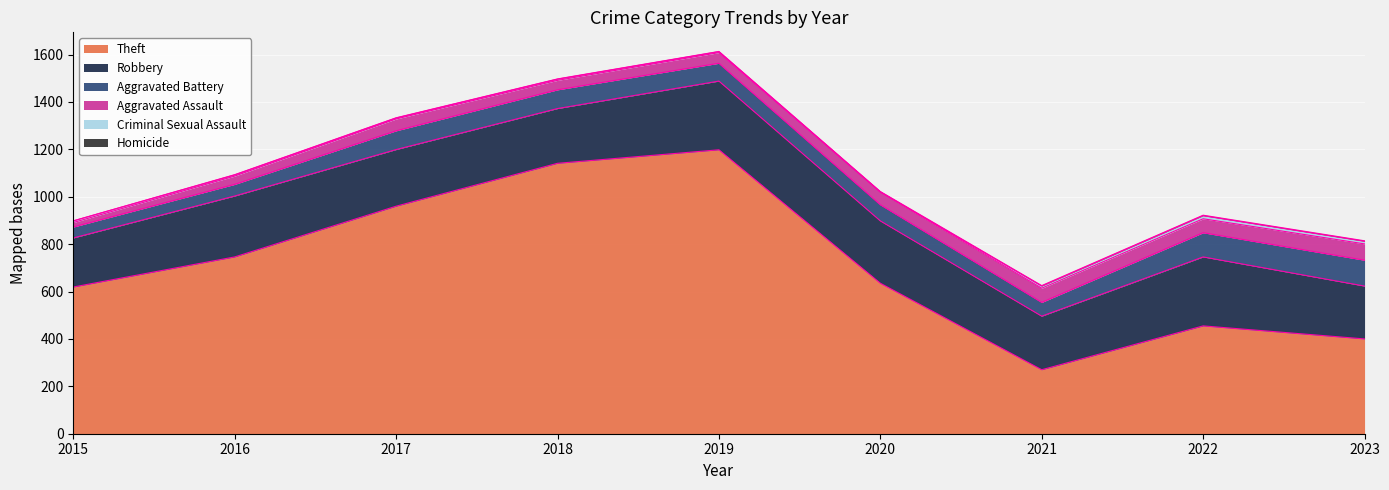

What is the sum of the Criminal Sexual Assault values at 2018 and 2019?

9